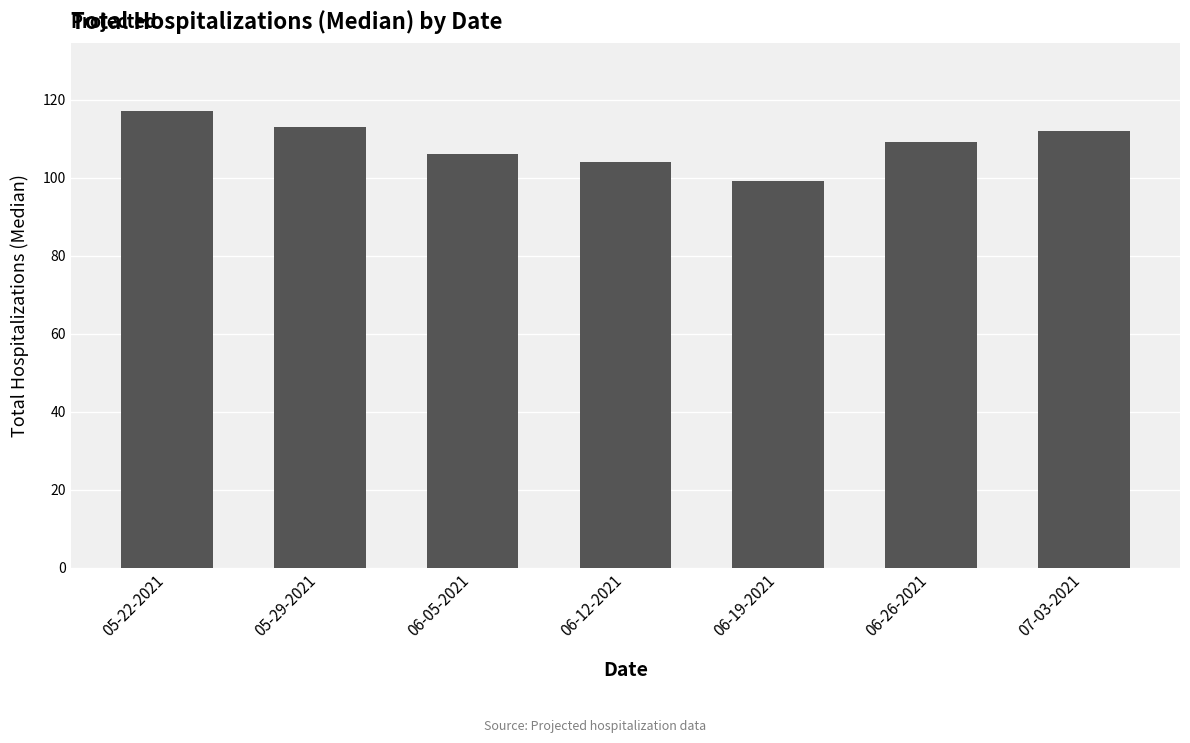

Reading left to right, list all the values displayed in this chart.

117	113	106	104	99	109	112